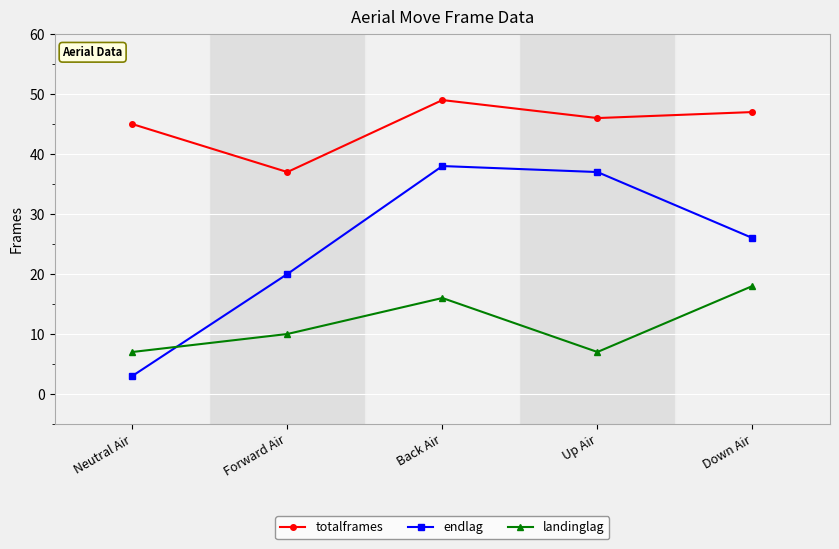

The value of endlag at Down Air is 26. True or false?

True